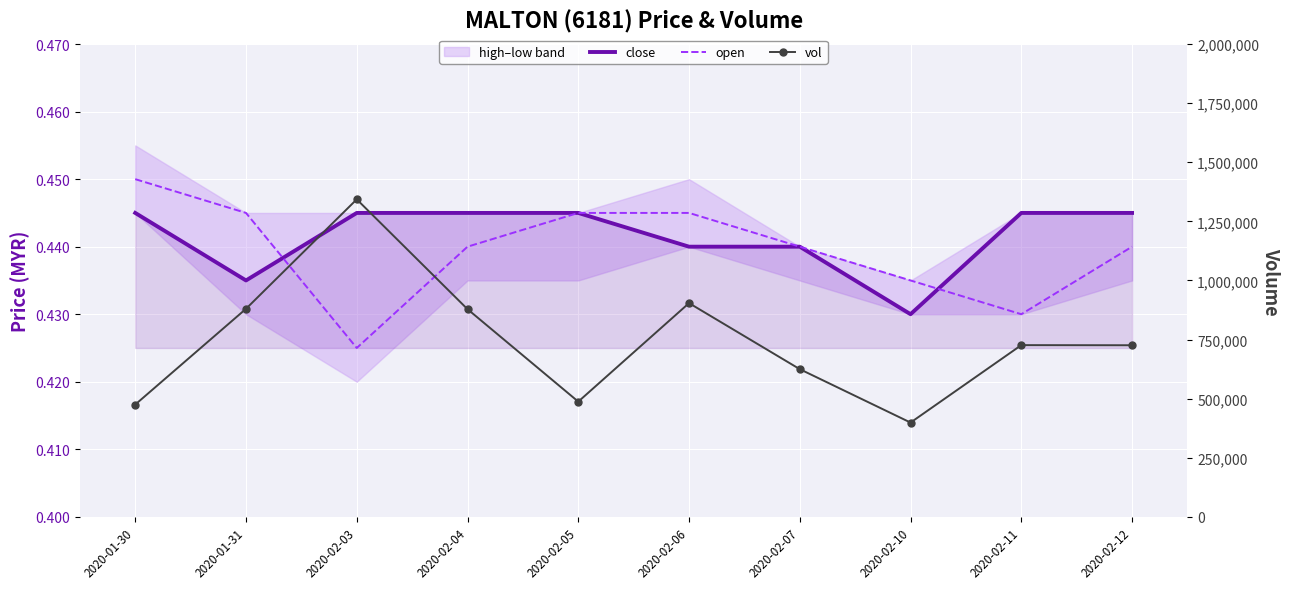

At which label is close closest to 0?

2020-02-10